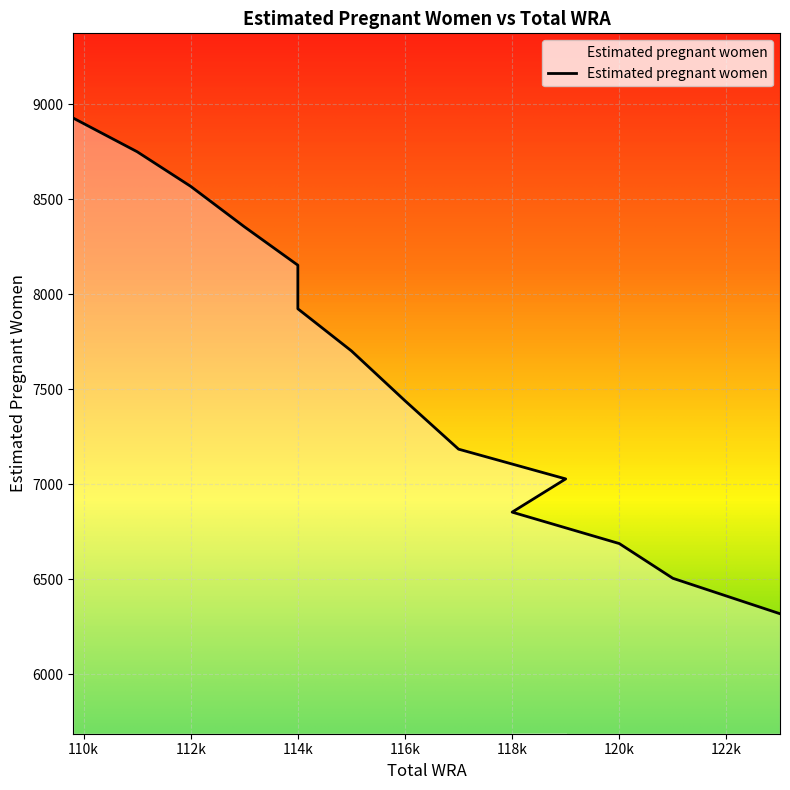

What is the sum of all values?

106396.6